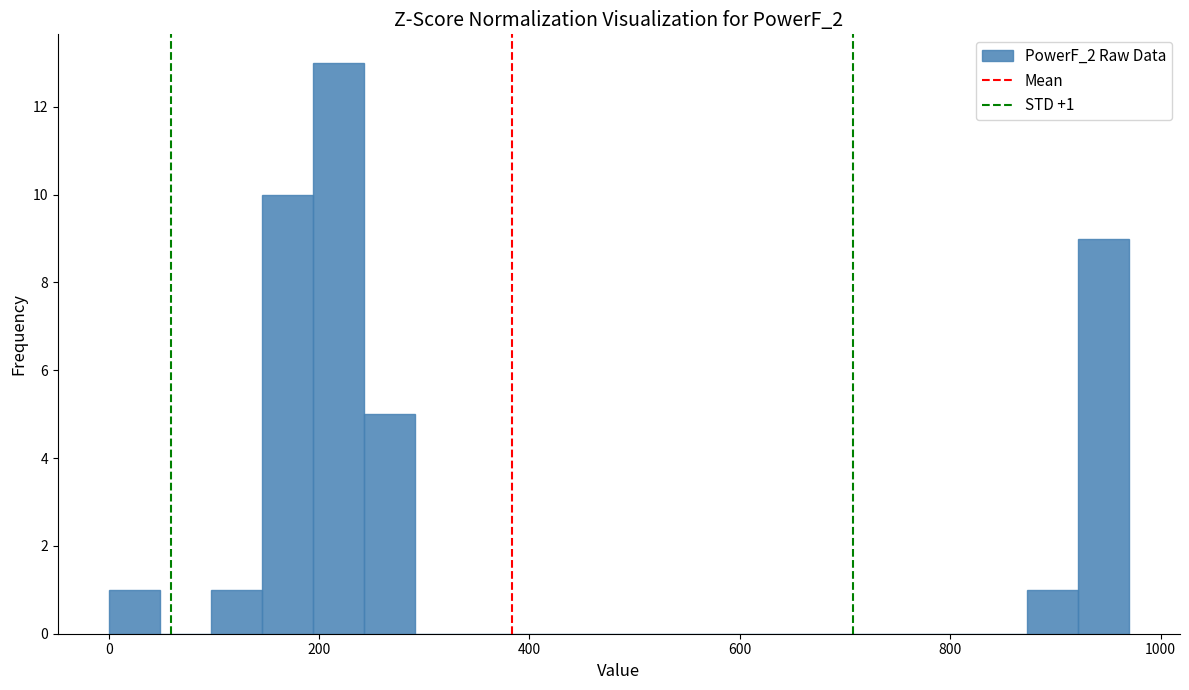

Around what value on the x-axis is the tallest bar? Give the approximate position of its centre, as read against the axis.

220